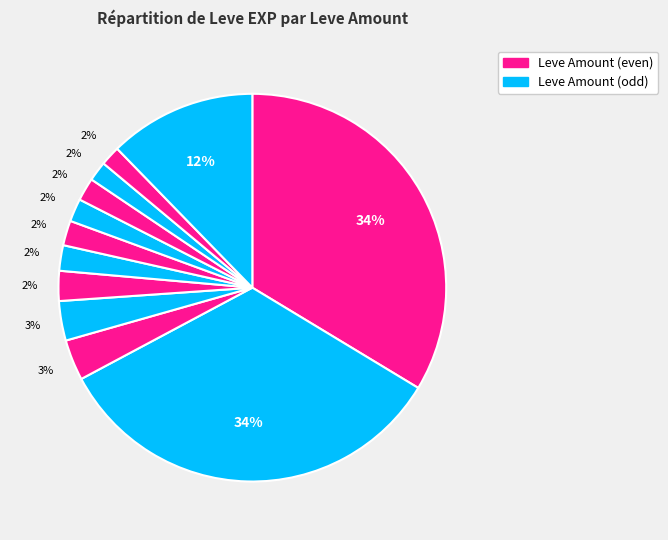

How many slices are in this pie chart?

12